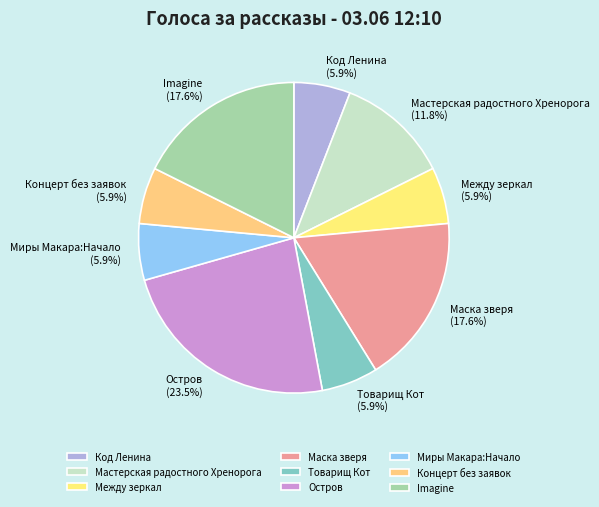

What is the largest slice in the pie chart?

Остров